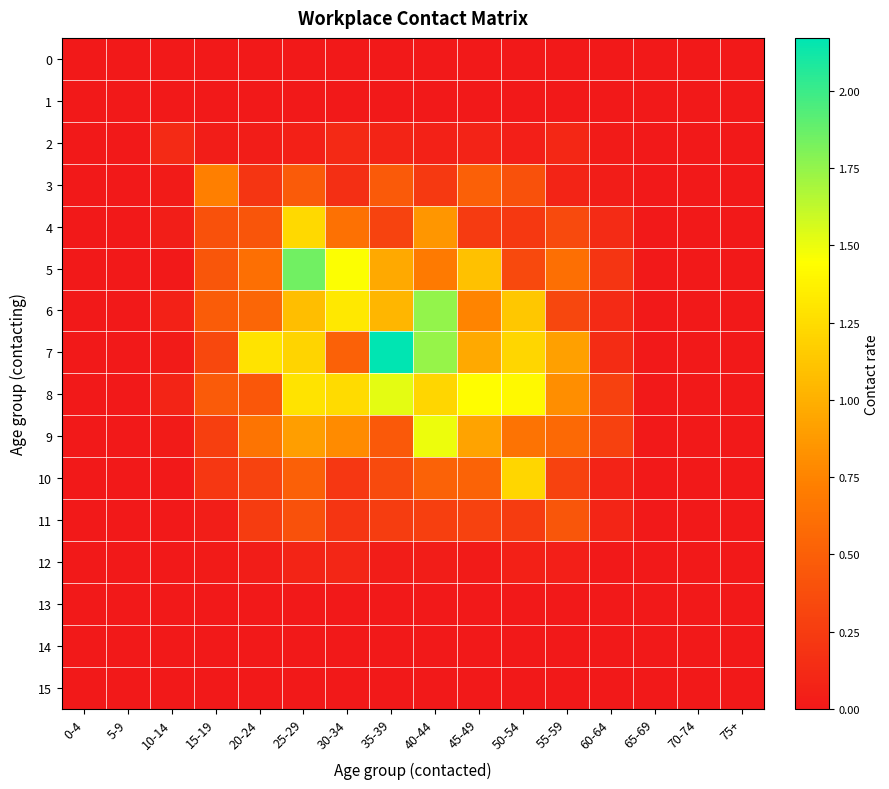

Which has a higher value, 25-29 or 10-14?

25-29